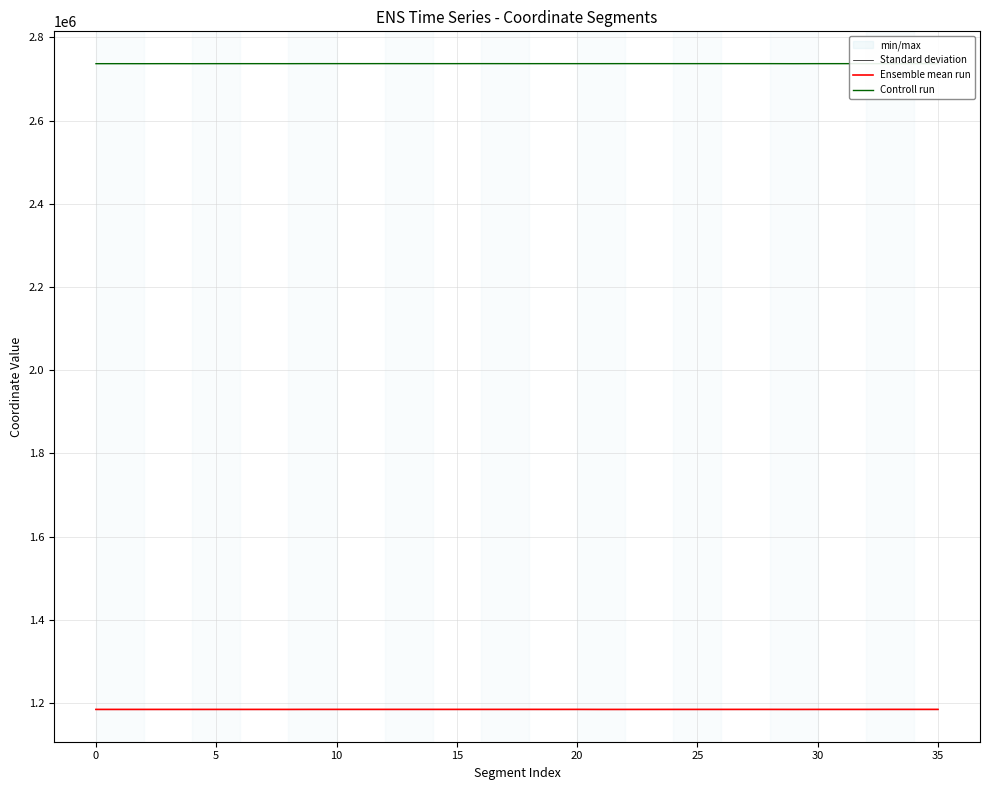

The Controll run series shows 1115320.5 at 5. True or false?

False